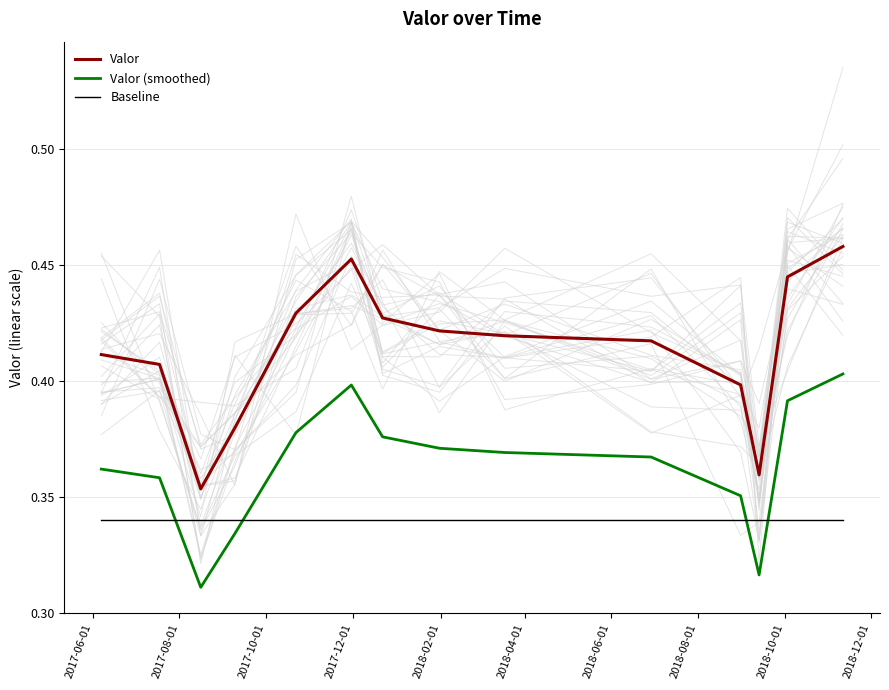

List the series in order of their peak value, lowest first.

Baseline, Valor (smoothed), Valor